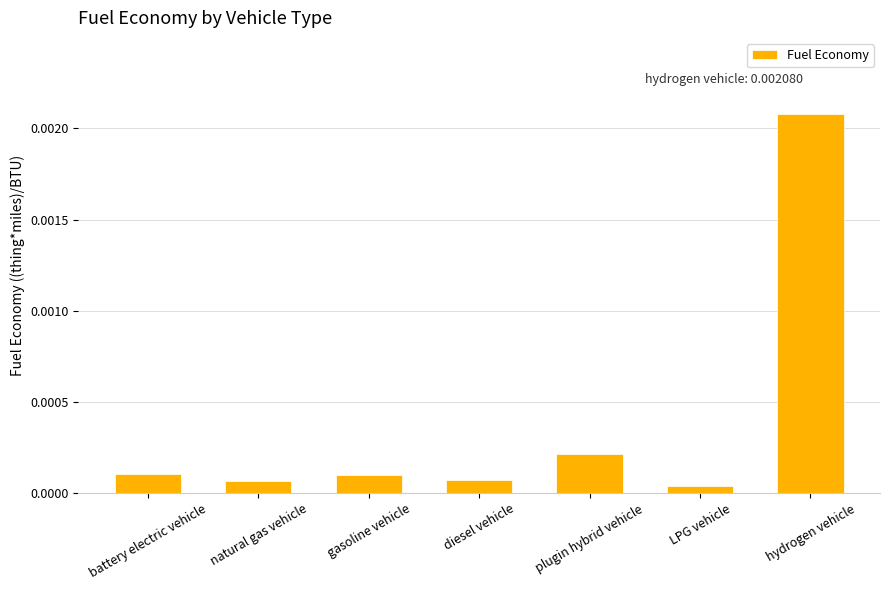

Which category has the highest value across all series?

hydrogen vehicle